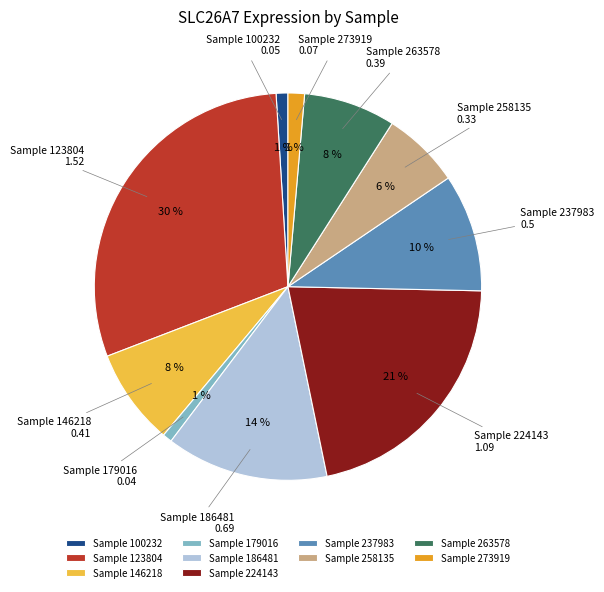

Is the sum of Sample 273919 and Sample 263578 greater than half?

No